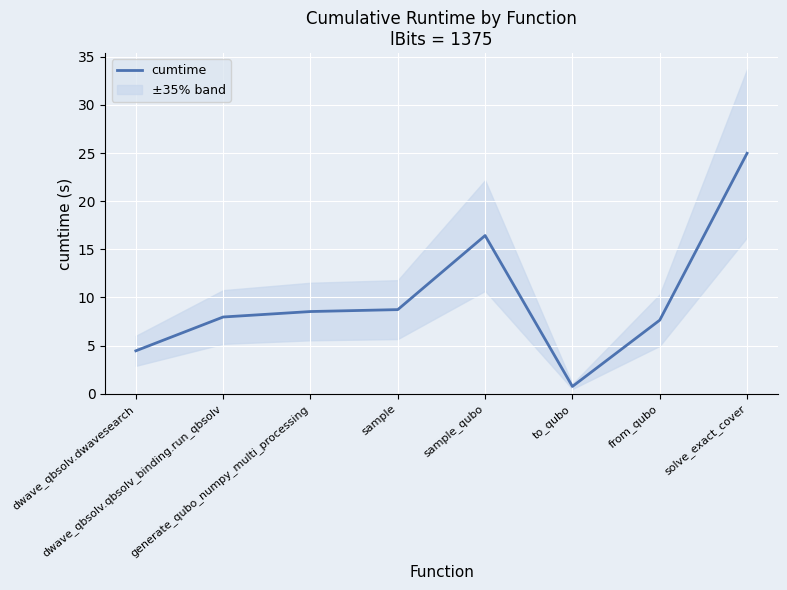

List the labels in order of value, smallest first.

to_qubo, dwave_qbsolv.dwavesearch, from_qubo, dwave_qbsolv.qbsolv_binding.run_qbsolv, generate_qubo_numpy_multi_processing, sample, sample_qubo, solve_exact_cover